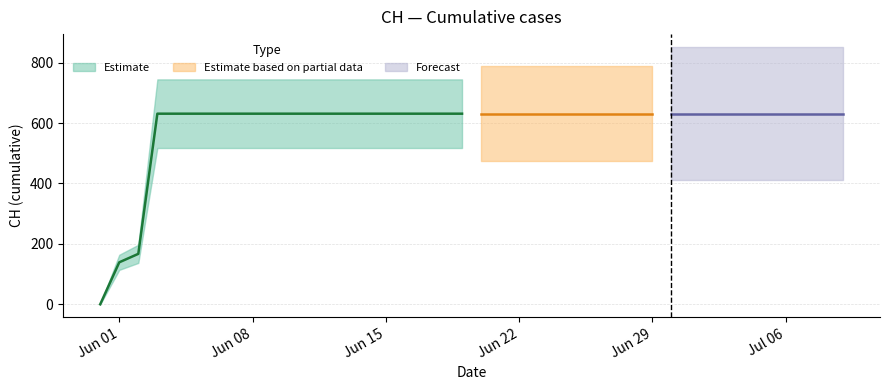

Reading left to right, transcribe all the data shown in this chart.

2020-05-31=0	2020-06-01=139	2020-06-02=167	2020-06-03=631	2020-06-04=631	2020-06-05=631	2020-06-06=631	2020-06-07=631	2020-06-08=631	2020-06-09=631	2020-06-10=631	2020-06-11=631	2020-06-12=631	2020-06-13=631	2020-06-14=631	2020-06-15=631	2020-06-16=631	2020-06-17=631	2020-06-18=631	2020-06-19=631	2020-06-20=631	2020-06-21=631	2020-06-22=631	2020-06-23=631	2020-06-24=631	2020-06-25=631	2020-06-26=631	2020-06-27=631	2020-06-28=631	2020-06-29=631	2020-06-30=631	2020-07-01=631	2020-07-02=631	2020-07-03=631	2020-07-04=631	2020-07-05=631	2020-07-06=631	2020-07-07=631	2020-07-08=631	2020-07-09=631